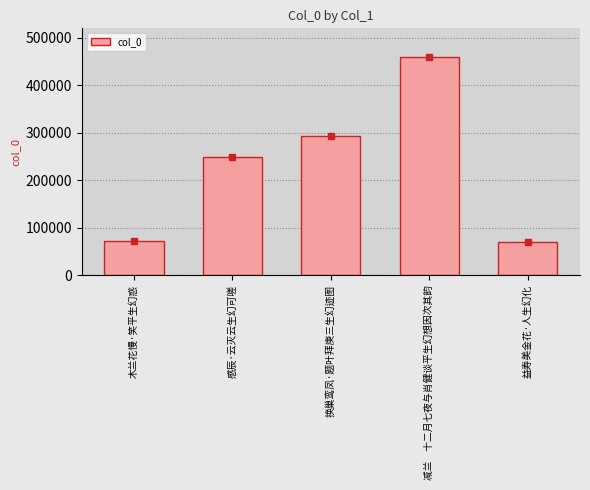

Which category has the highest value across all series?

减兰　十二月七夜与肖健谈平生幻想因次其韵